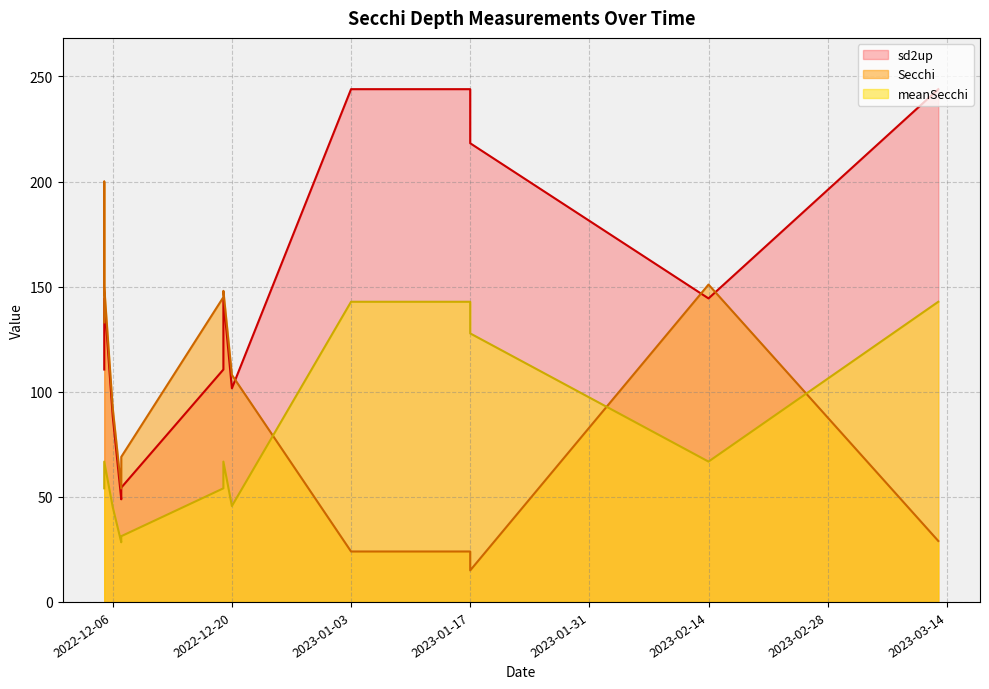

At which category is the sum across all series the highest?

2023-03-13